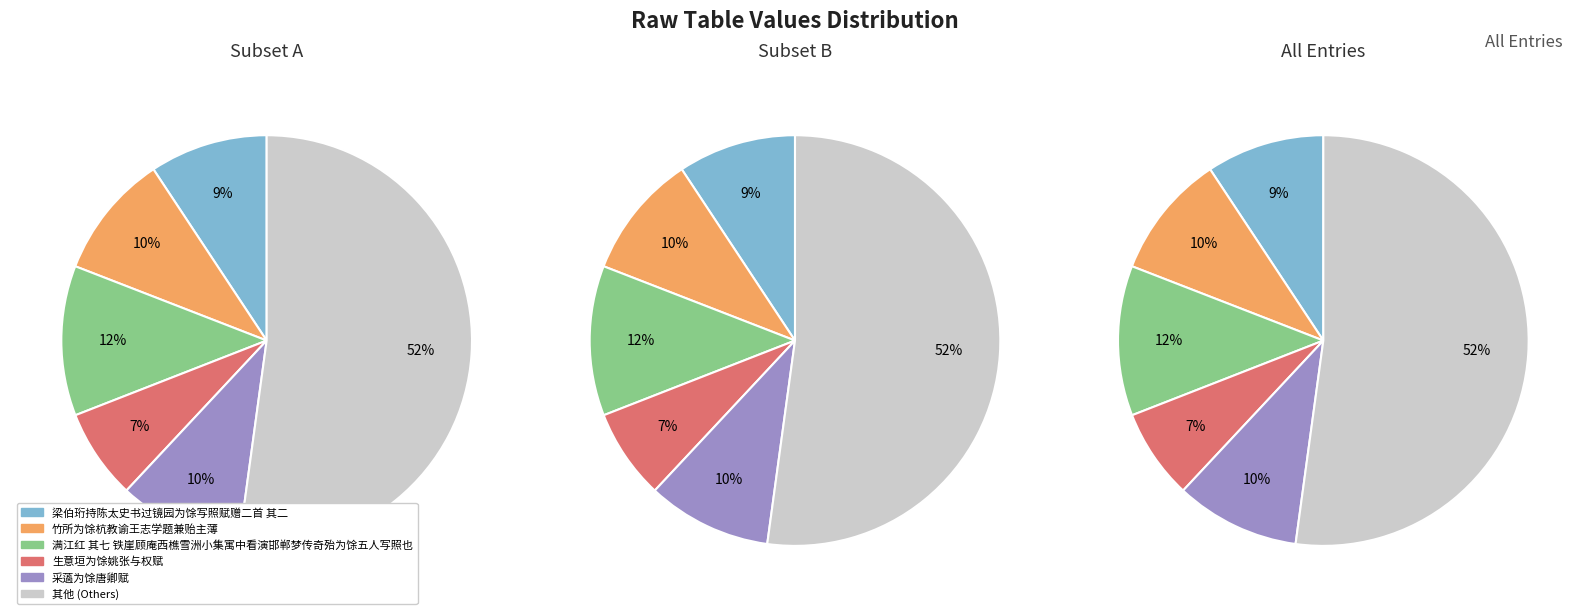

What percentage is the 竹所为馀杭教谕王志学题兼贻主薄 slice, to the nearest percent?

10%